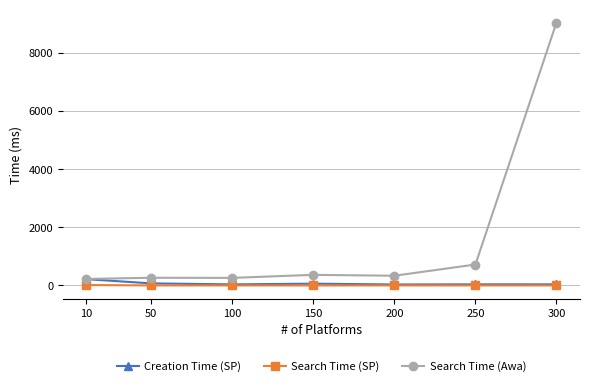

What is the average value of the Creation Time (SP) series?

70.0